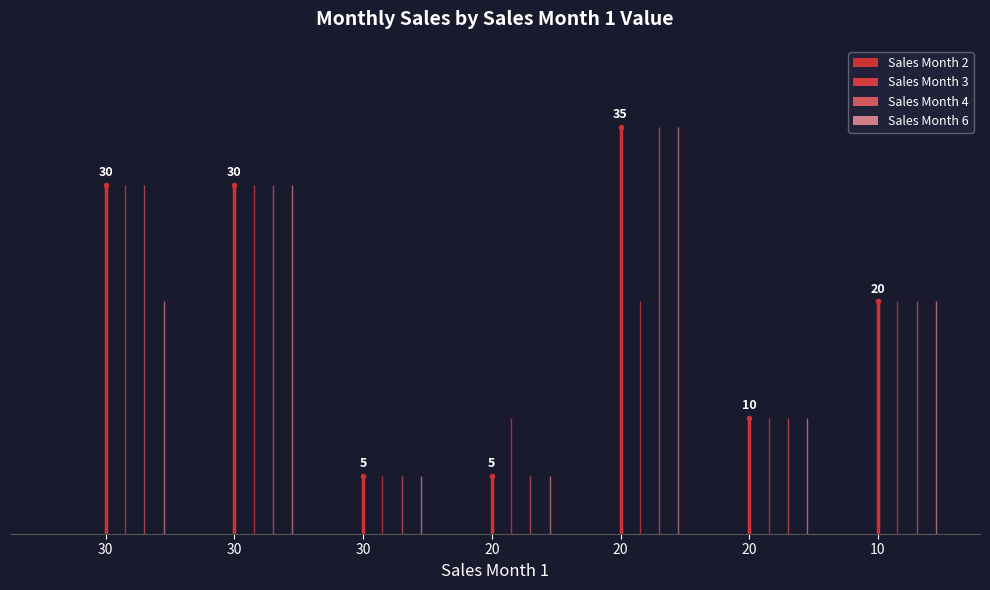

True or false: Sales Month 3 has a value of 20 at 20.

True